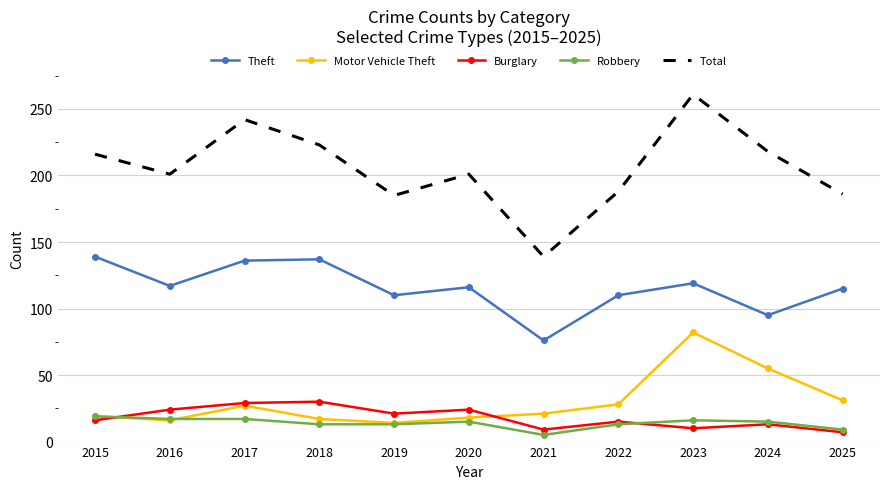

What is the lowest value of the Total series?

139